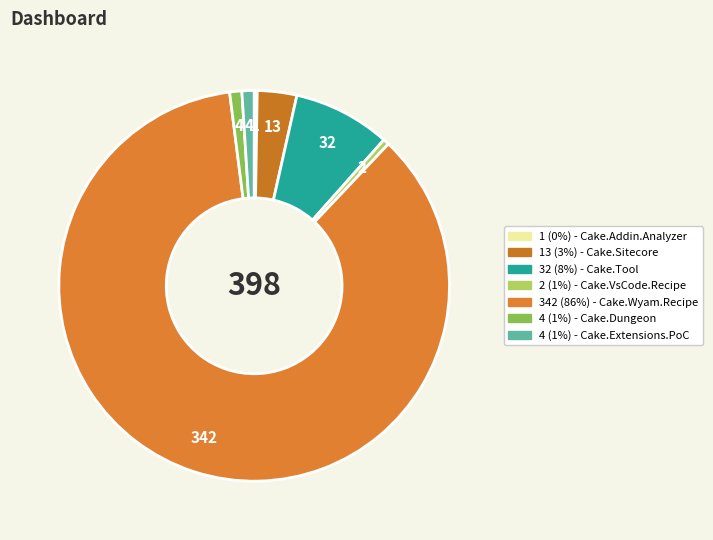

To the nearest percent, what is the difference between the largest and smallest slice percentages?

86%